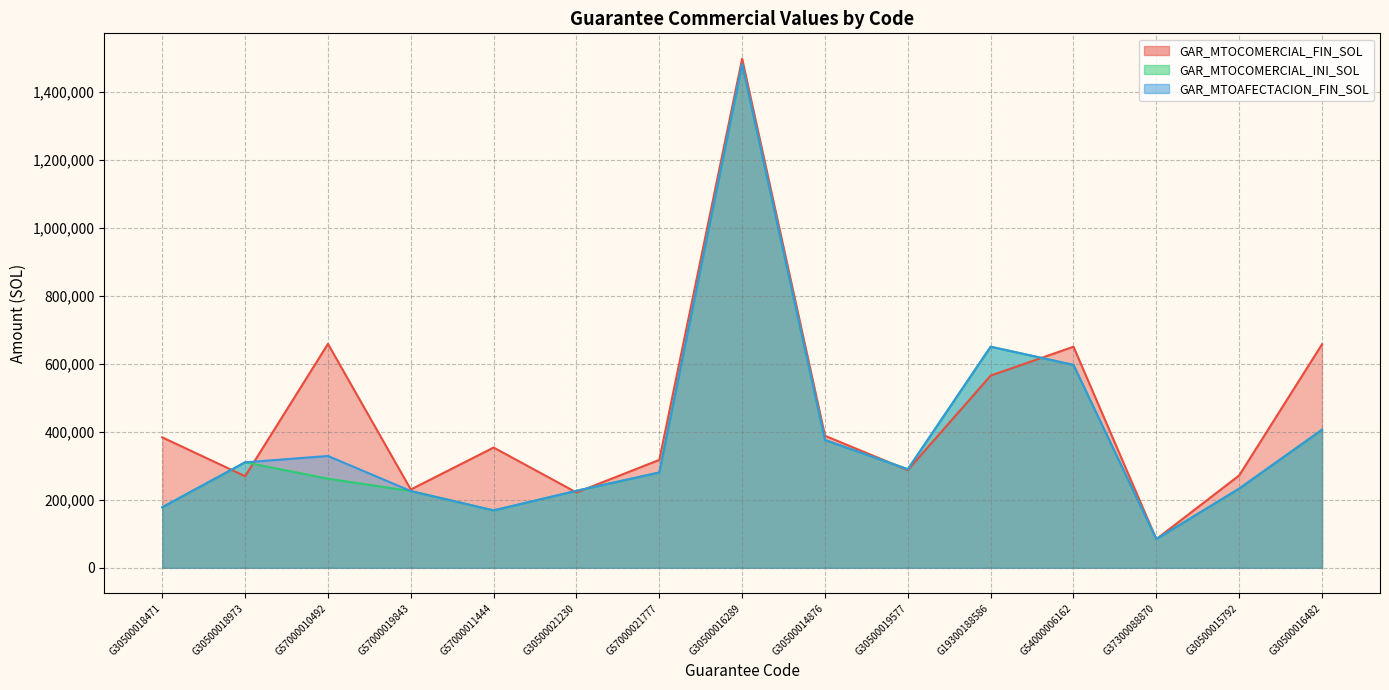

Which category has the lowest value across all series?

G37300088870